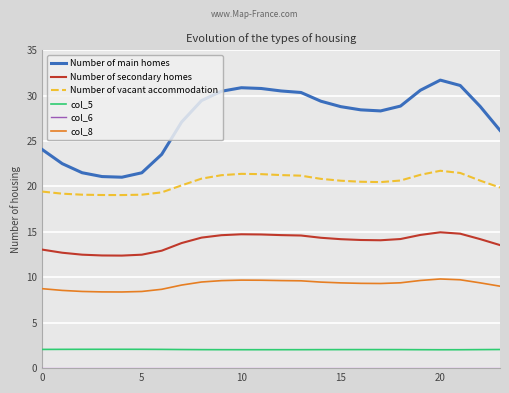

True or false: col_8 and Number of vacant accommodation intersect in this chart.

False